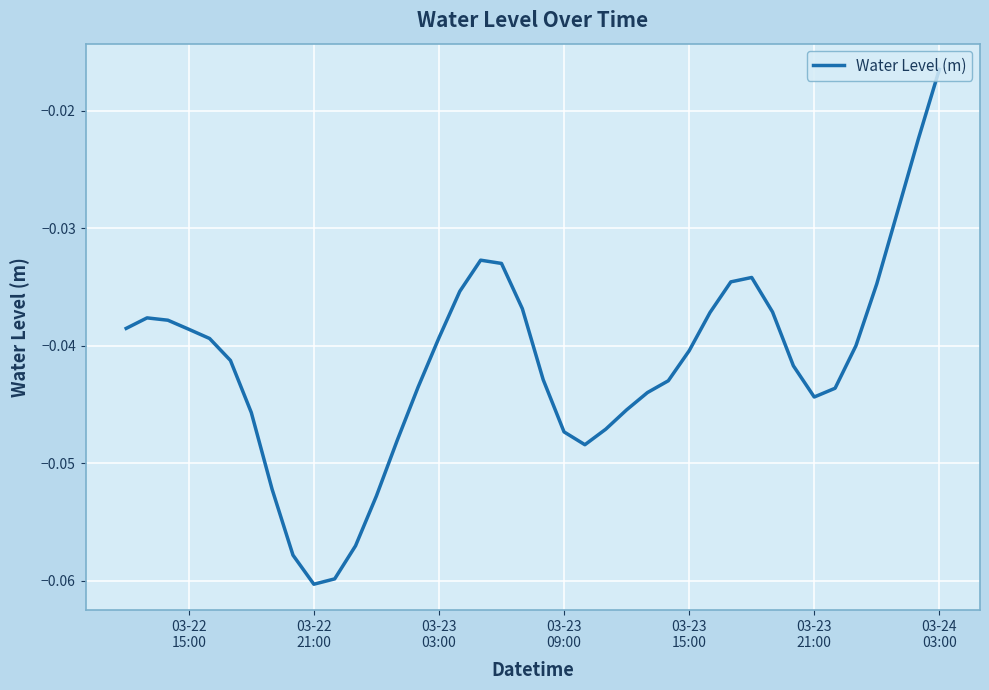

Is this an area chart (filled region under the line)?

No